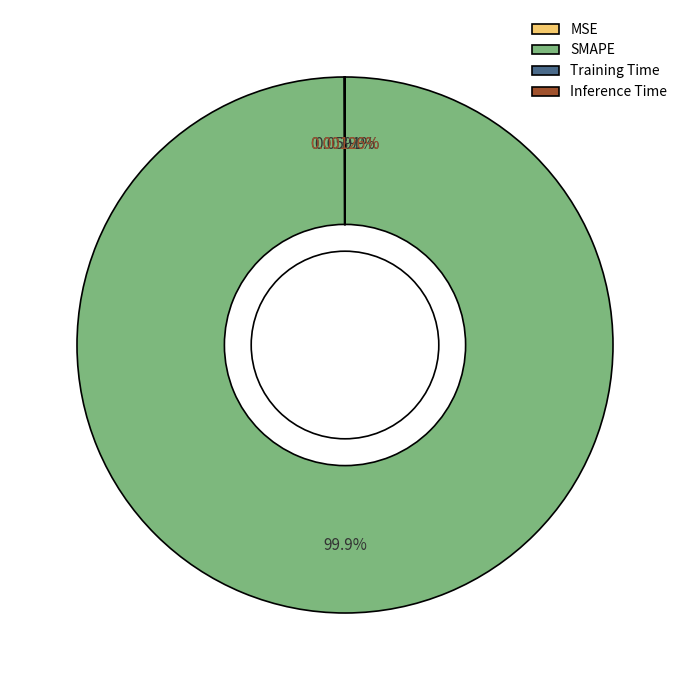

What percentage is the SMAPE slice, to the nearest percent?

100%